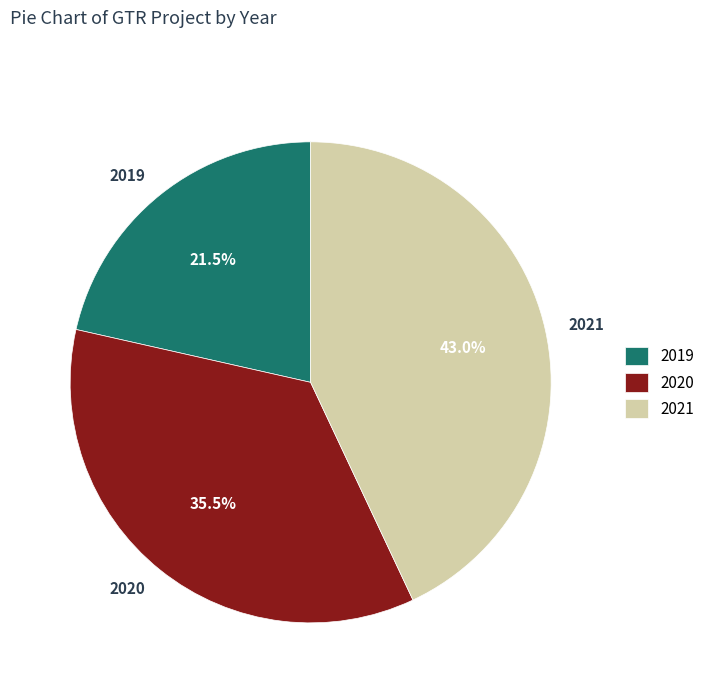

To the nearest percent, what percentage of the pie is 2021?

43%